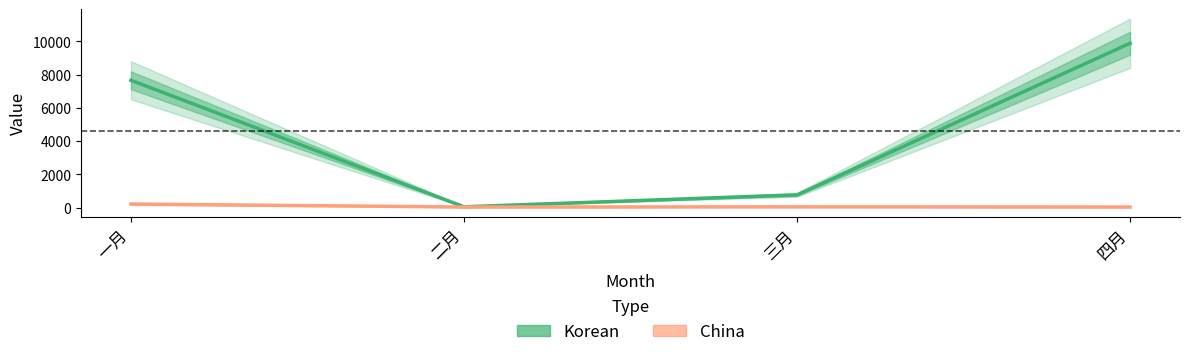

Which series has the largest total across all categories?

Korean